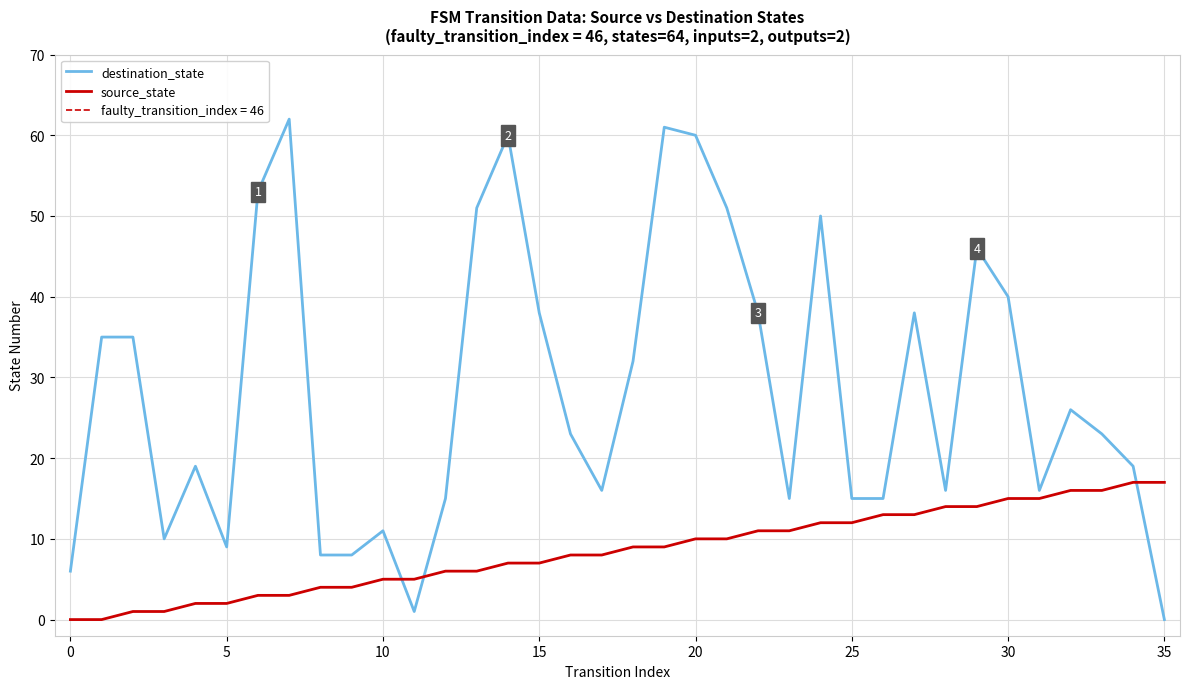

What is the highest value of the source_state series?

17